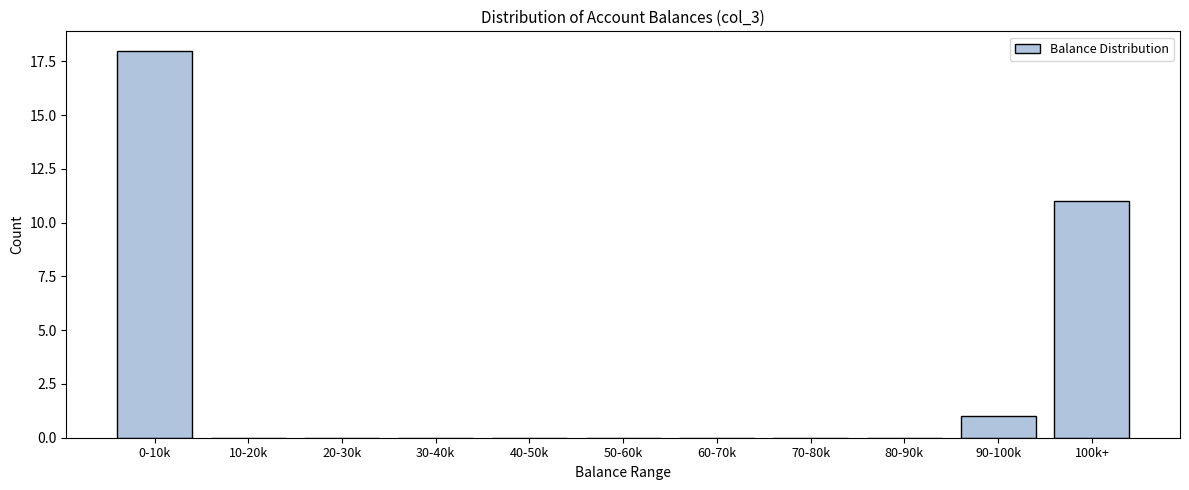

Reading left to right, what are all the values shown in this chart?

0-10k=18	10-20k=0	20-30k=0	30-40k=0	40-50k=0	50-60k=0	60-70k=0	70-80k=0	80-90k=0	90-100k=1	100k+=11